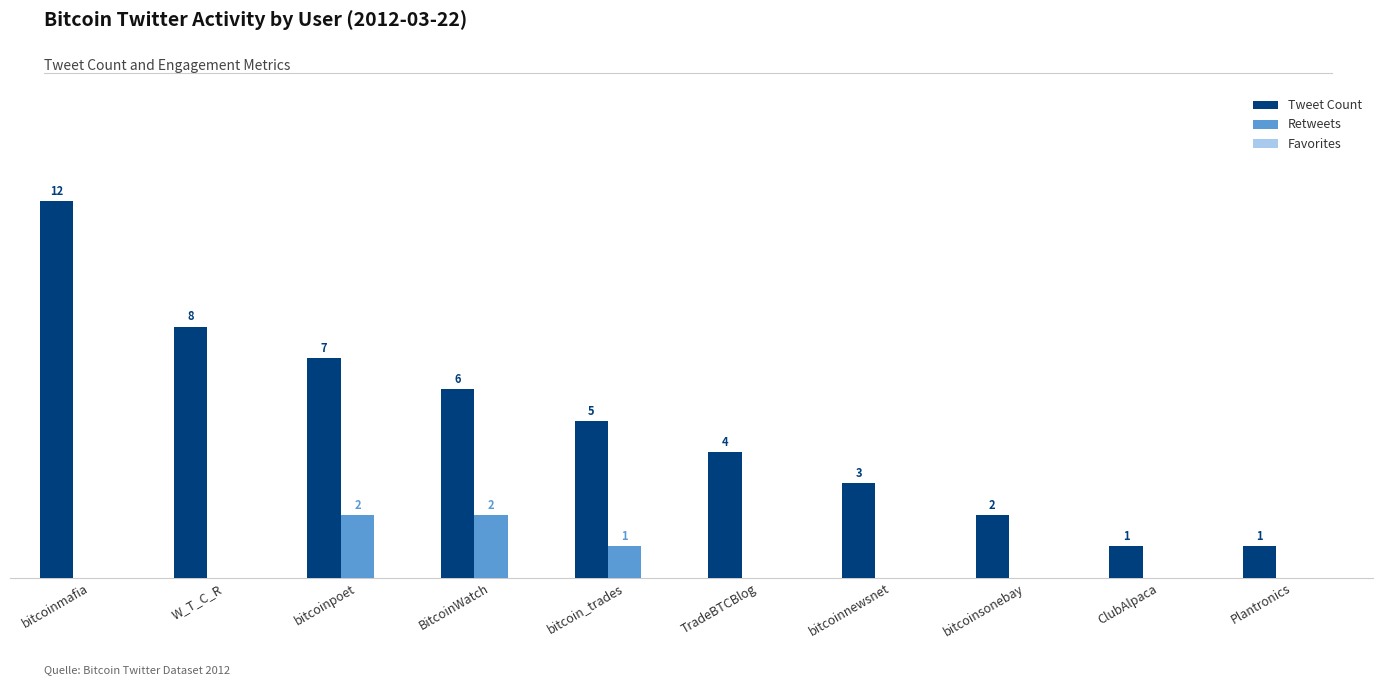

Which series has the largest total across all categories?

Tweet Count